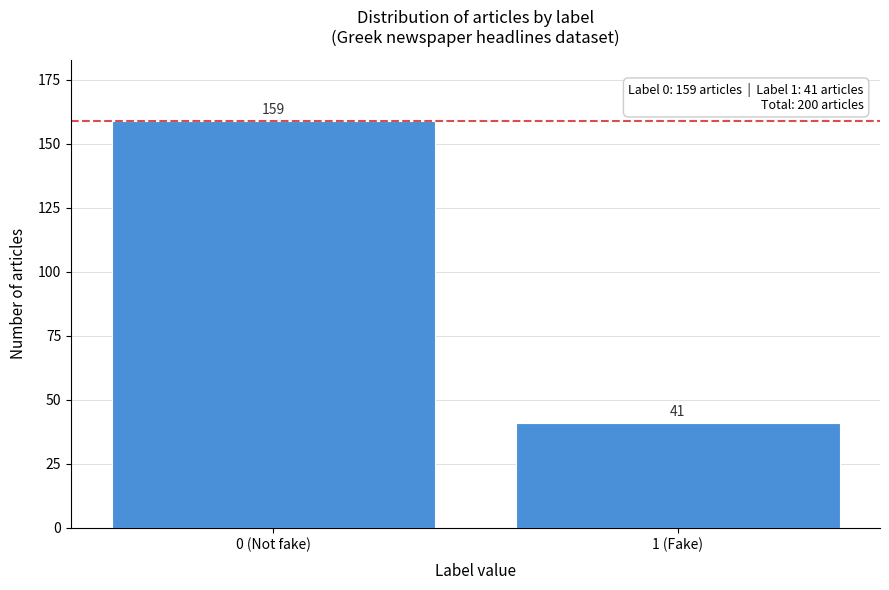

Reading left to right, extract all data points from this chart.

0 (Not fake)=159	1 (Fake)=41